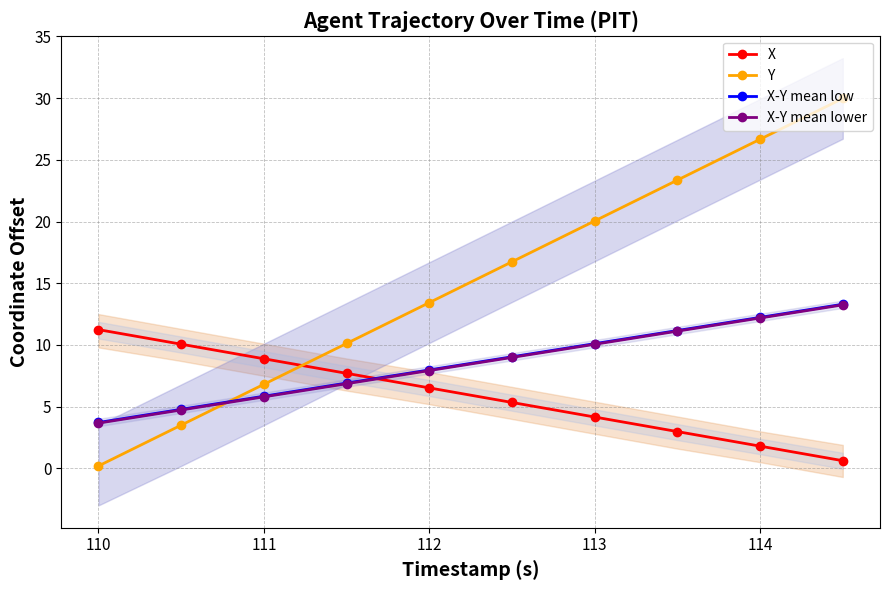

How many lines are shown in the chart?

4